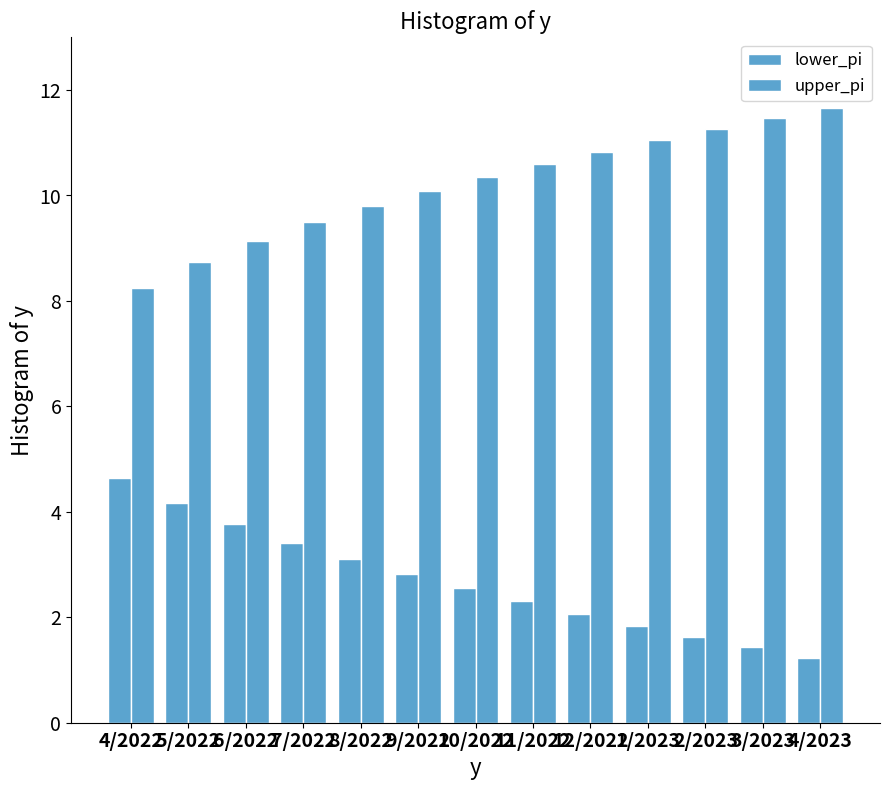

Does the chart contain stacked bars?

No